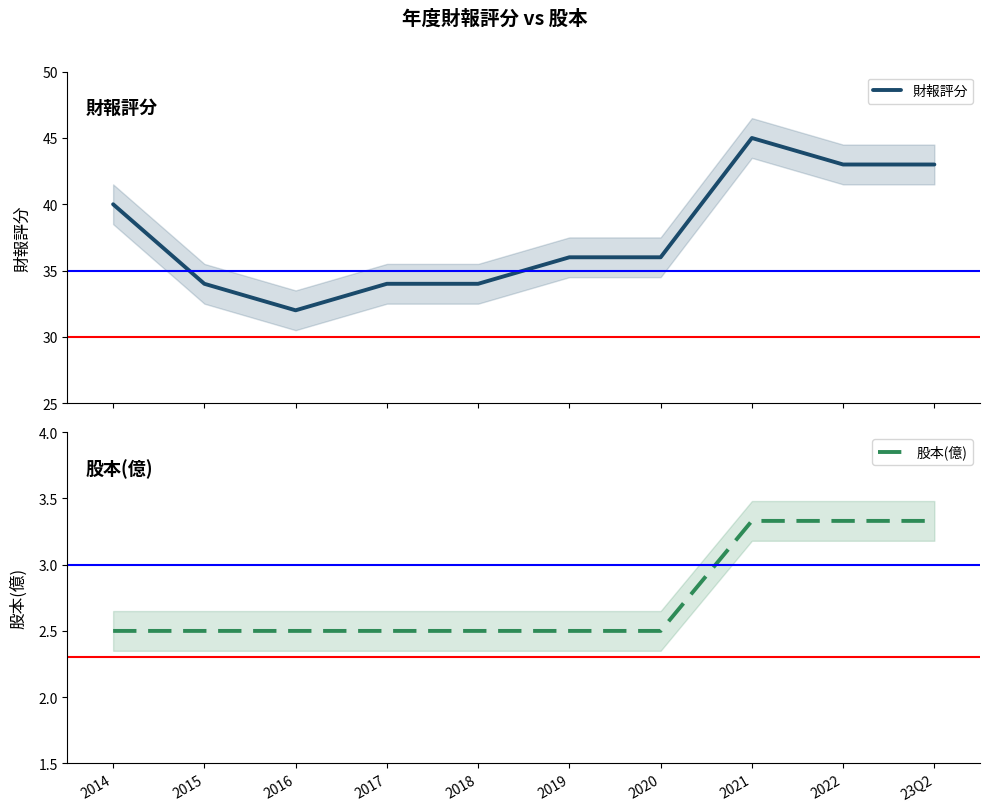

What is the label of the 1st point from the left?

2014